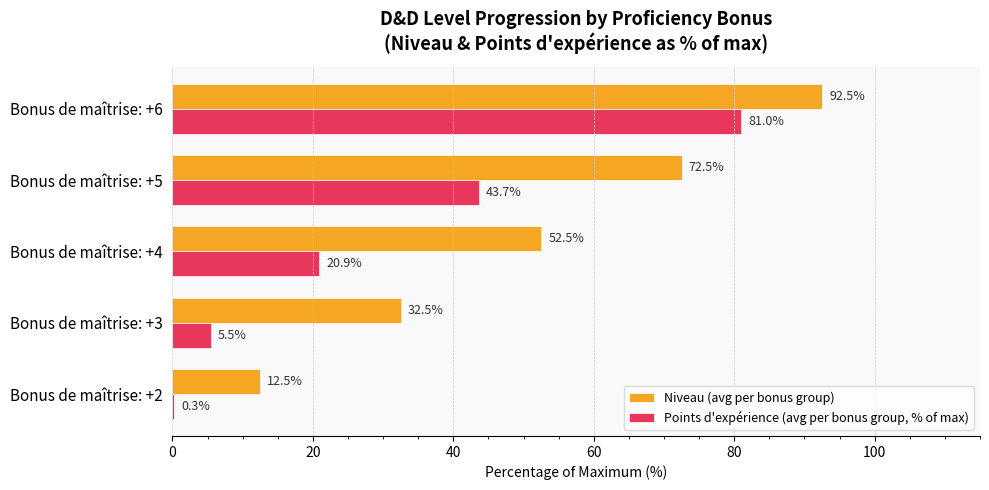

What is the sum of all Niveau (avg per bonus group) values?

262.5